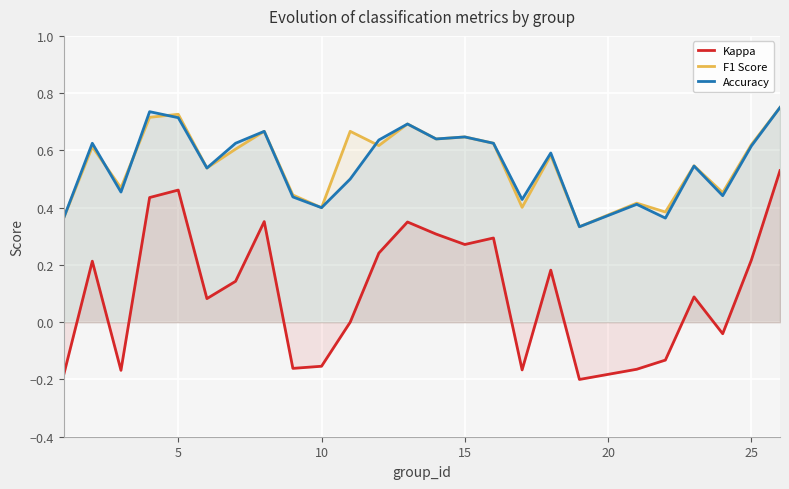

Which series has the largest range (max minus min)?

Kappa